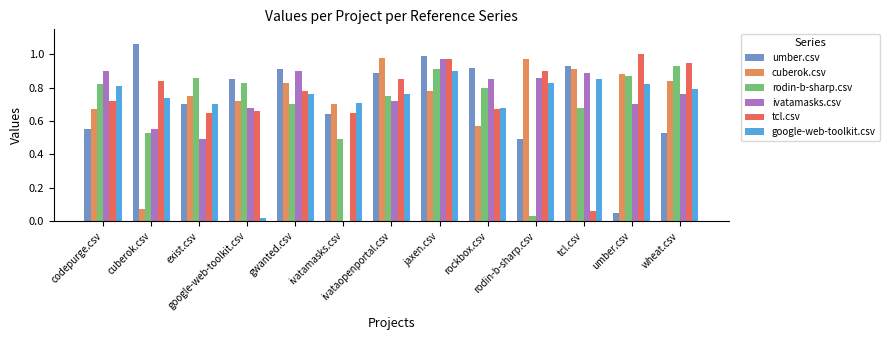

Rank the series at rodin-b-sharp.csv from lowest to highest value.

rodin-b-sharp.csv, umber.csv, google-web-toolkit.csv, ivatamasks.csv, tcl.csv, cuberok.csv